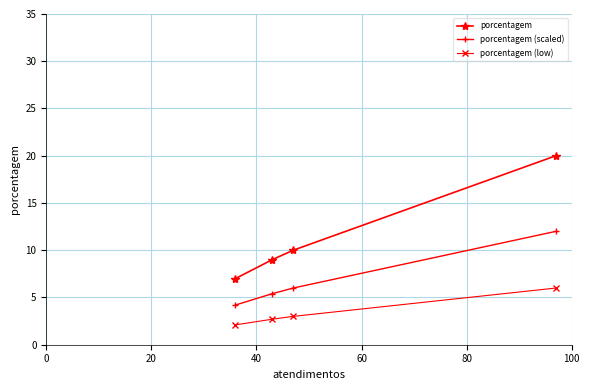

What is the value of the porcentagem point at the 3rd from the left?

10.0